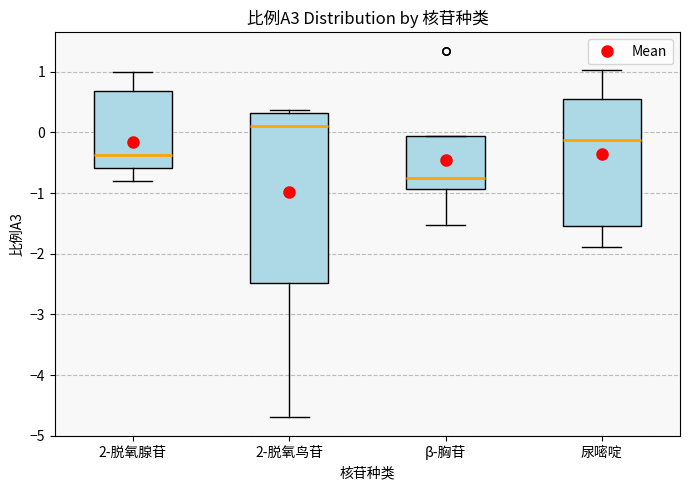

Where is the lower edge of the box for 尿嘧啶 on the y-axis? The values are not printed on the chart, so give them approximately, as read against the axis.

-1.5